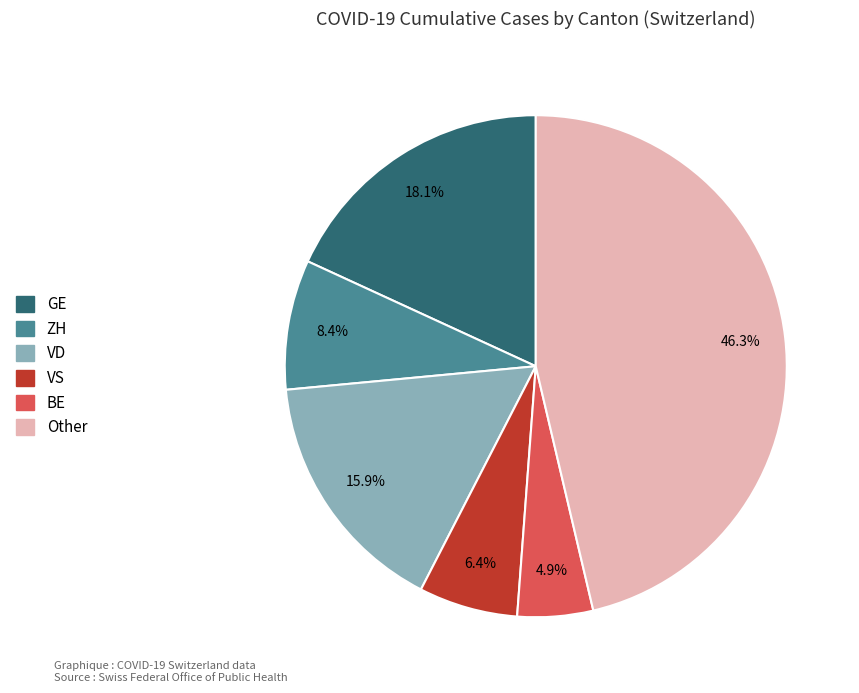

How many slices are in this pie chart?

6